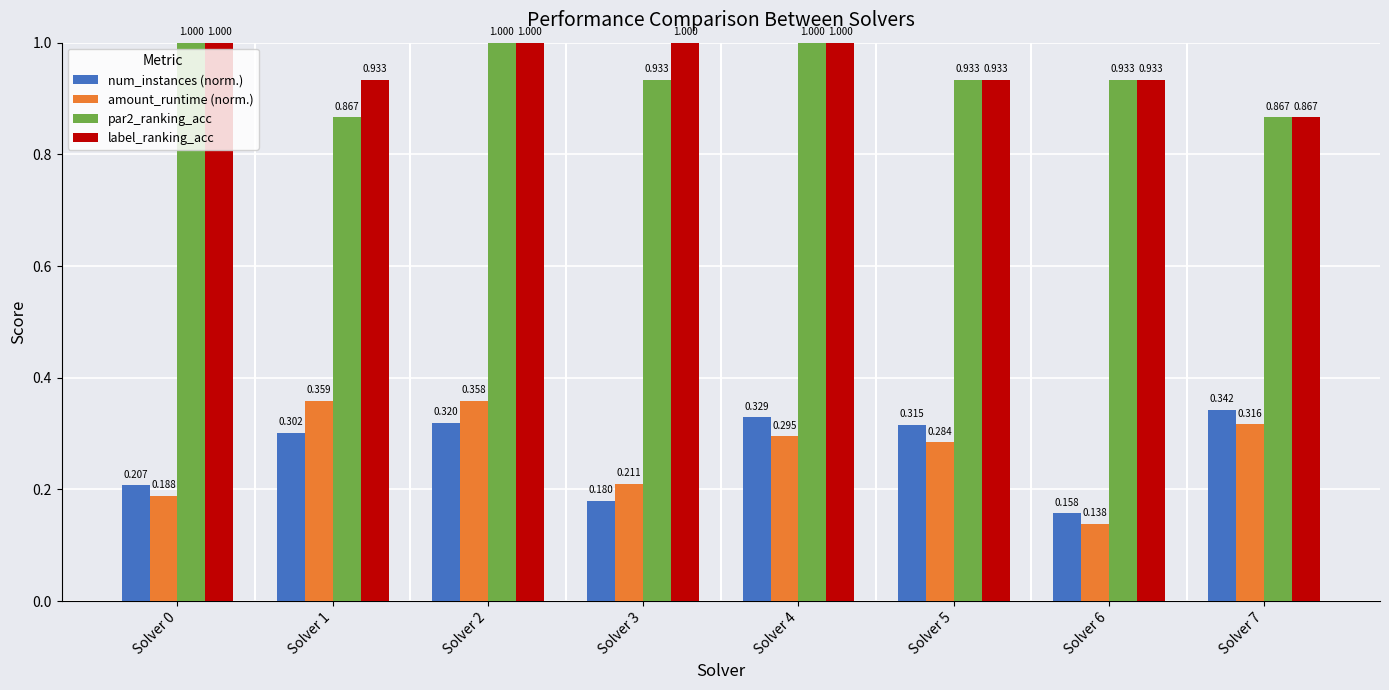

What is the average value of the label_ranking_acc series?

1.0